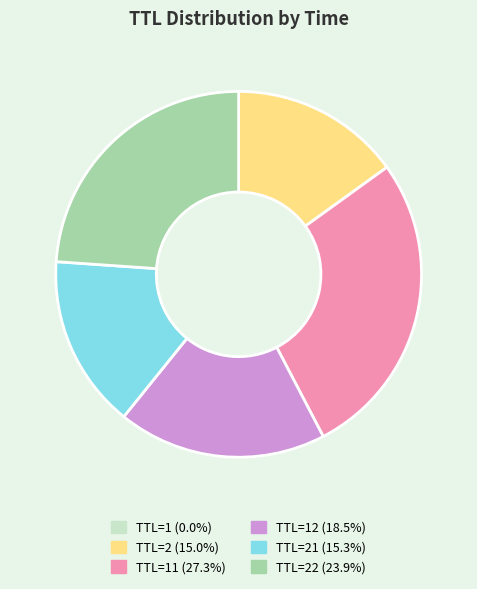

Is there any slice that represents more than half of the pie?

No